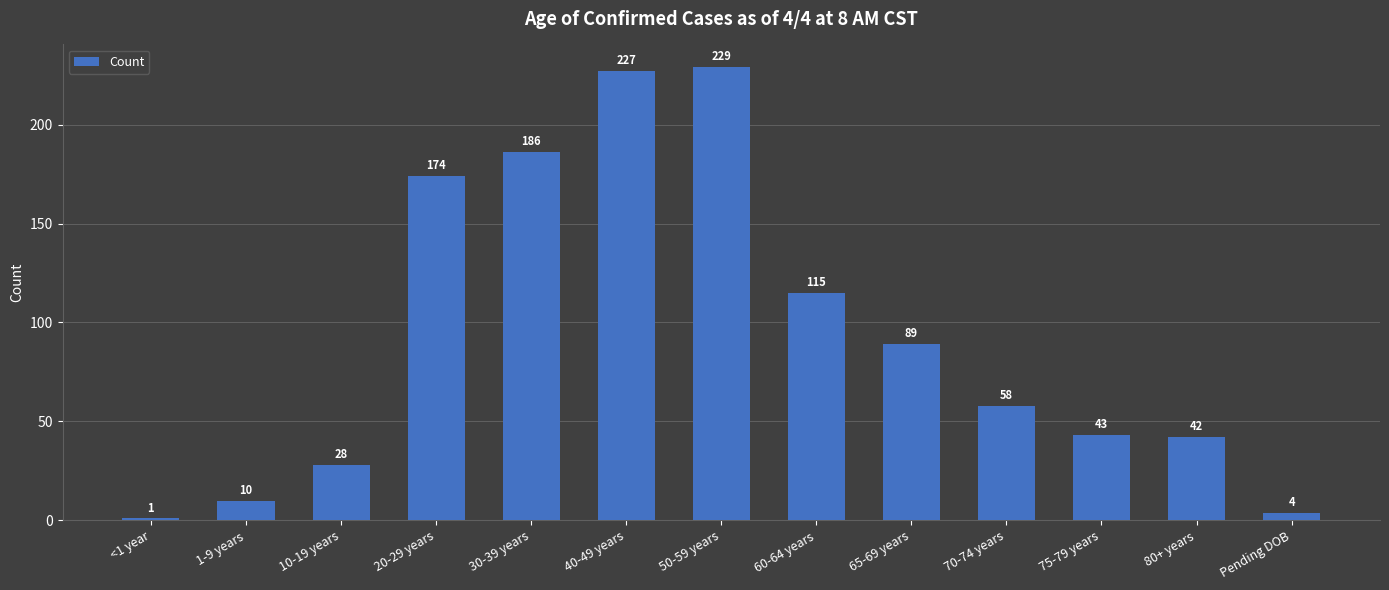

Is it true that the value at 40-49 years is 227?

True